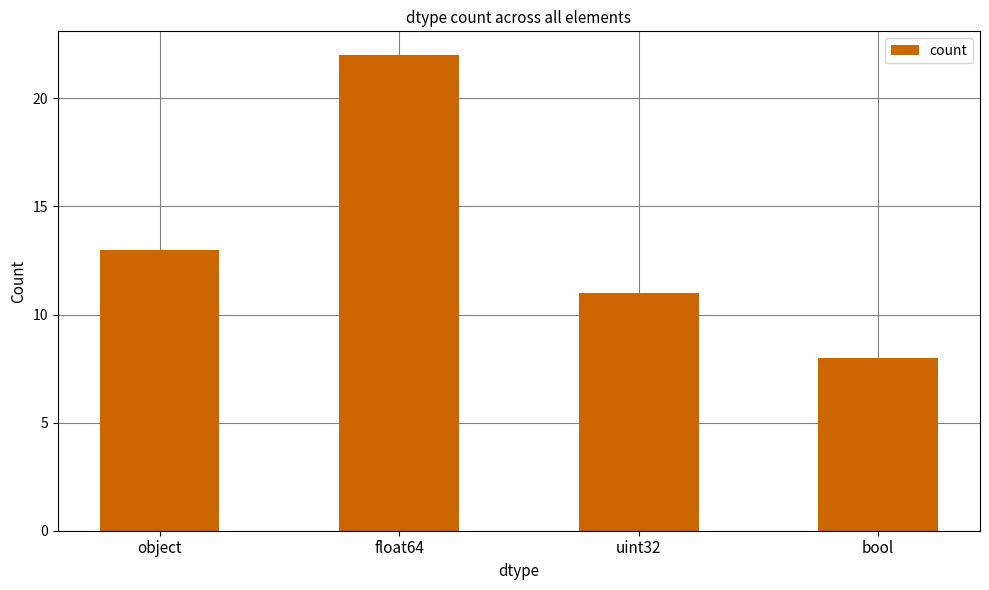

What is the change in value from float64 to bool?

-14